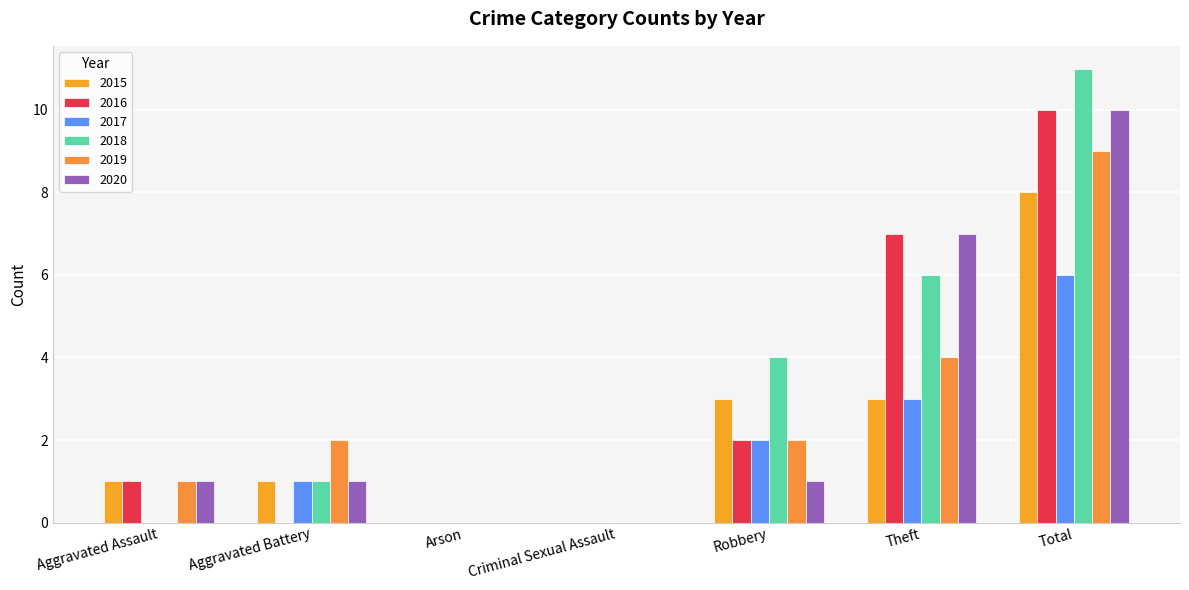

What position from the left is Aggravated Battery?

2